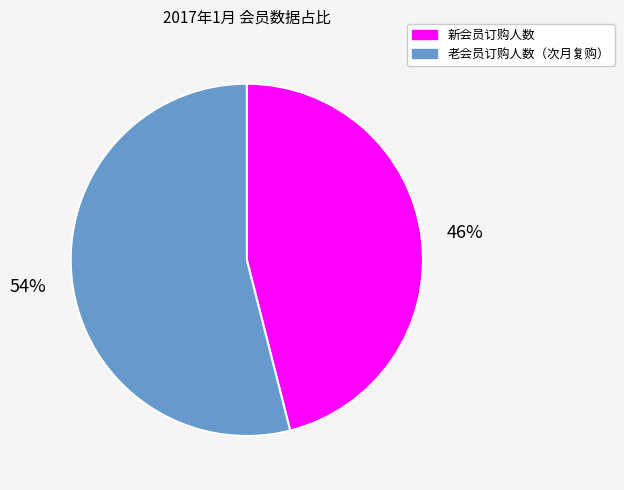

To the nearest percent, what is the average slice percentage?

50%